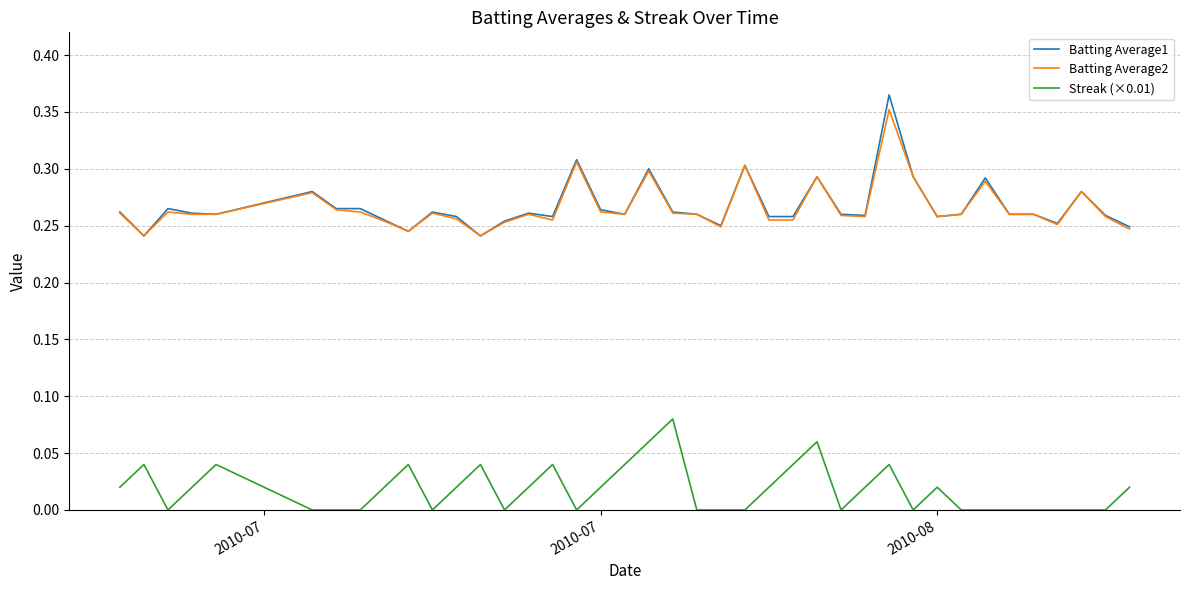

What is the sum of all Batting Average1 values?

10.7